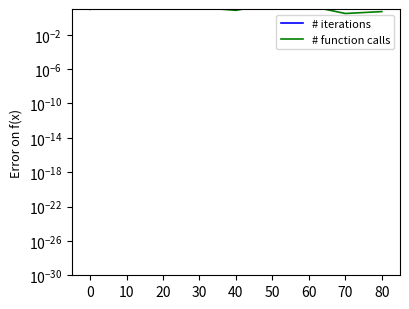

What is the value of the # iterations point at the 9th from the left?

263700